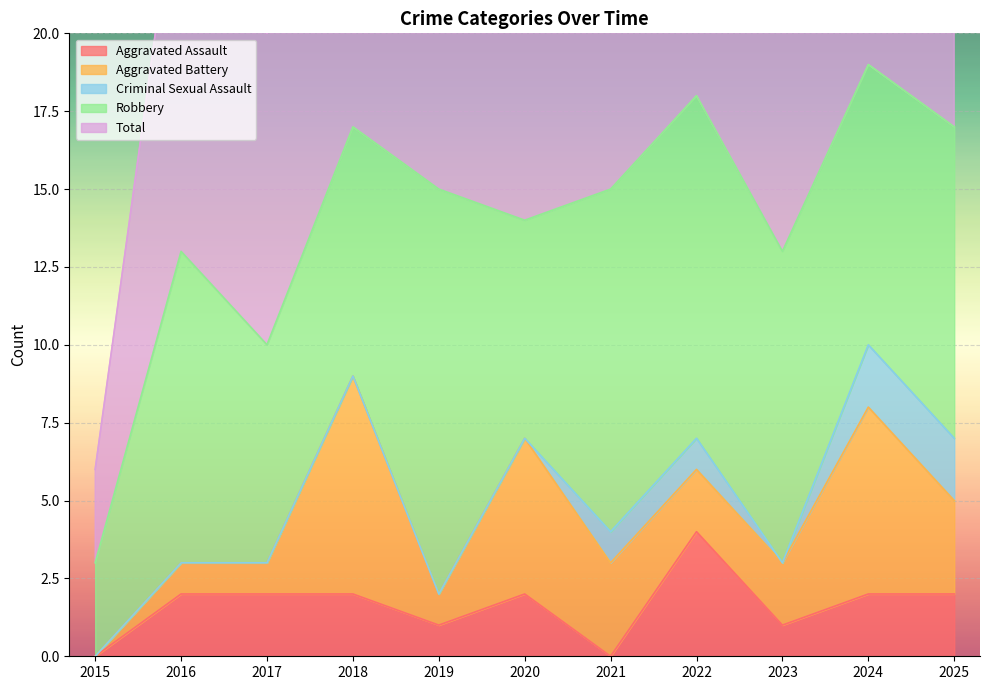

Reading left to right, transcribe all the data shown in this chart.

Aggravated Assault: 2015=0	2016=2	2017=2	2018=2	2019=1	2020=2	2021=0	2022=4	2023=1	2024=2	2025=2
Aggravated Battery: 2015=0	2016=1	2017=1	2018=7	2019=1	2020=5	2021=3	2022=2	2023=2	2024=6	2025=3
Criminal Sexual Assault: 2015=0	2016=0	2017=0	2018=0	2019=0	2020=0	2021=1	2022=1	2023=0	2024=2	2025=2
Robbery: 2015=3	2016=10	2017=7	2018=8	2019=13	2020=7	2021=11	2022=11	2023=10	2024=9	2025=10
Total: 2015=3	2016=13	2017=10	2018=17	2019=15	2020=14	2021=15	2022=18	2023=13	2024=19	2025=17